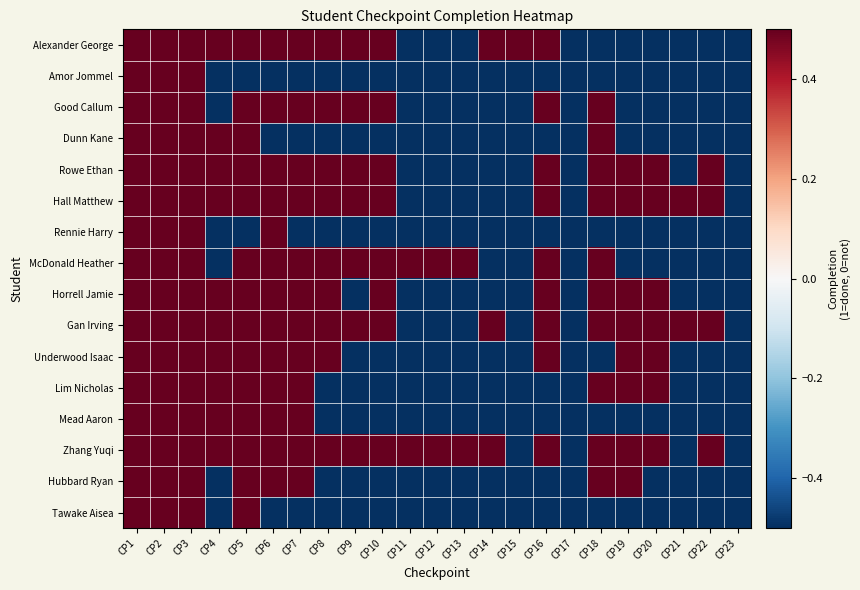

At which category is the sum across all series the highest?

CP1